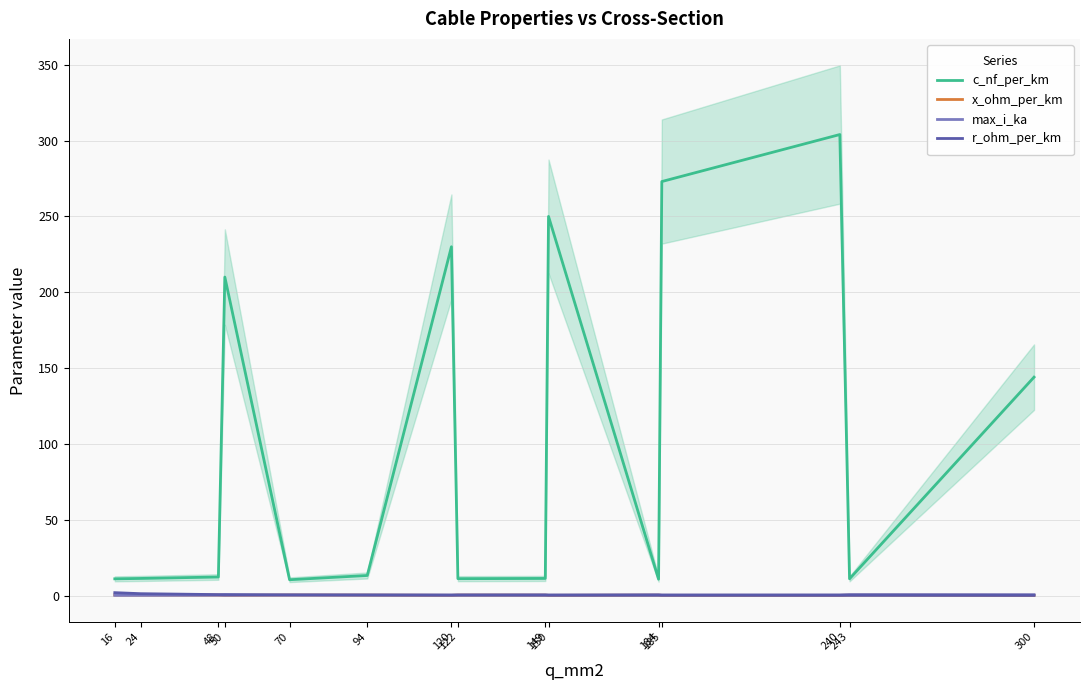

Is it true that r_ohm_per_km equals 0.3 at 185?

False